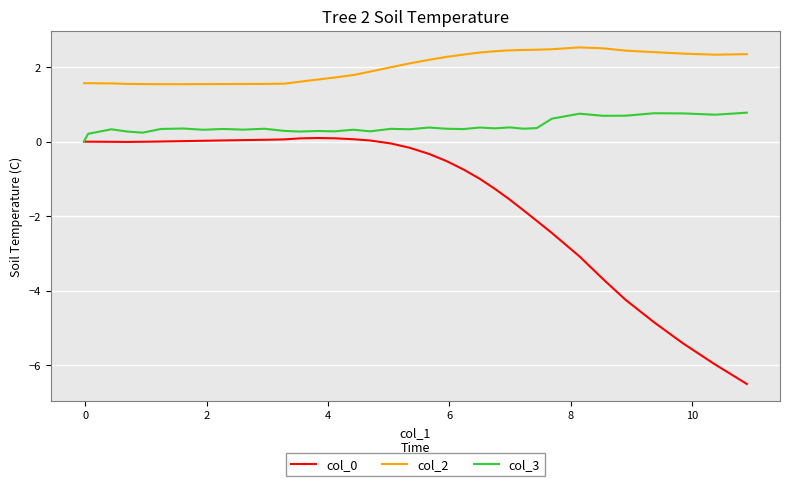

True or false: col_0 has a value of -1.7 at 35.

False